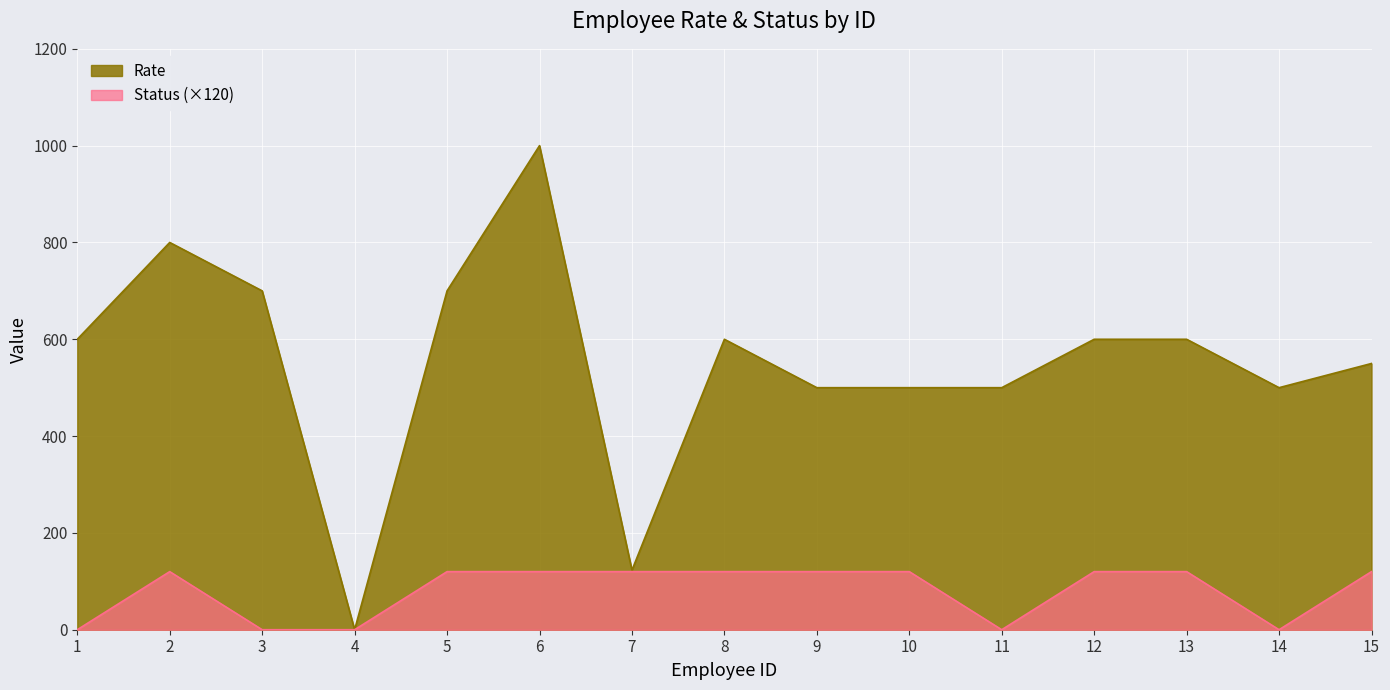

True or false: Rate and Status cross at least once.

False